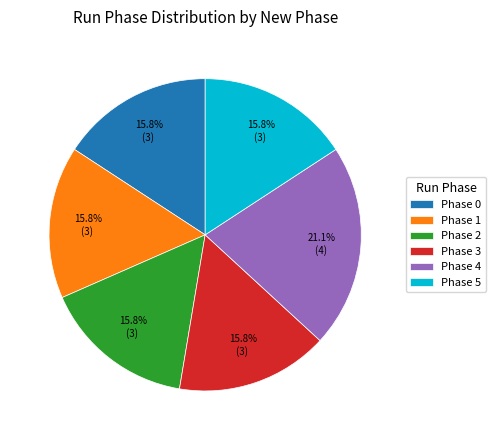

Is it true that Phase 5 is 16% of the pie?

True